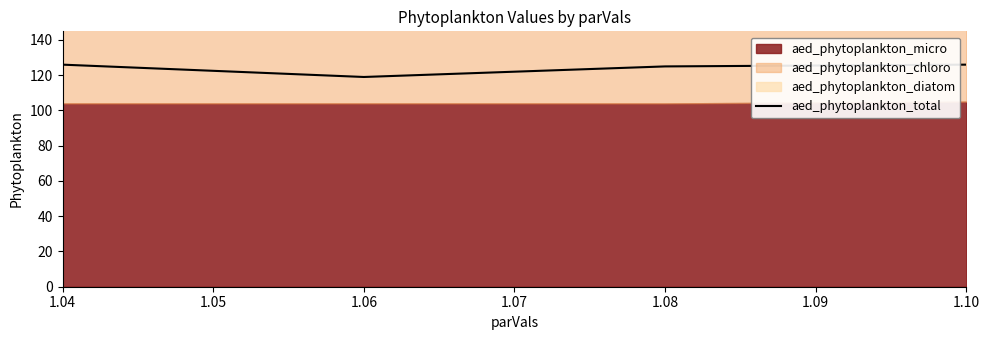

What is the sum of all values?

496